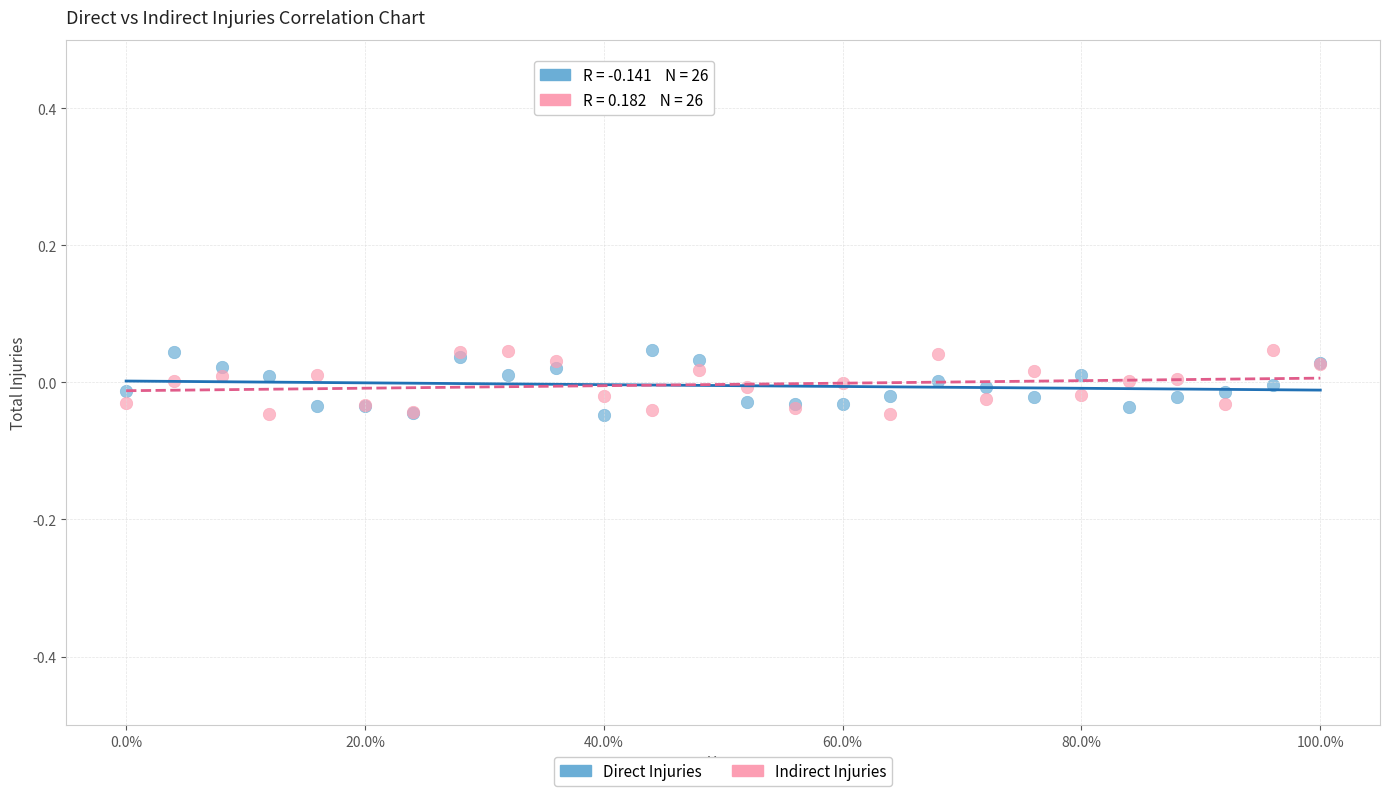

What is the X range (max minus min) for the scatter plot?

1.0